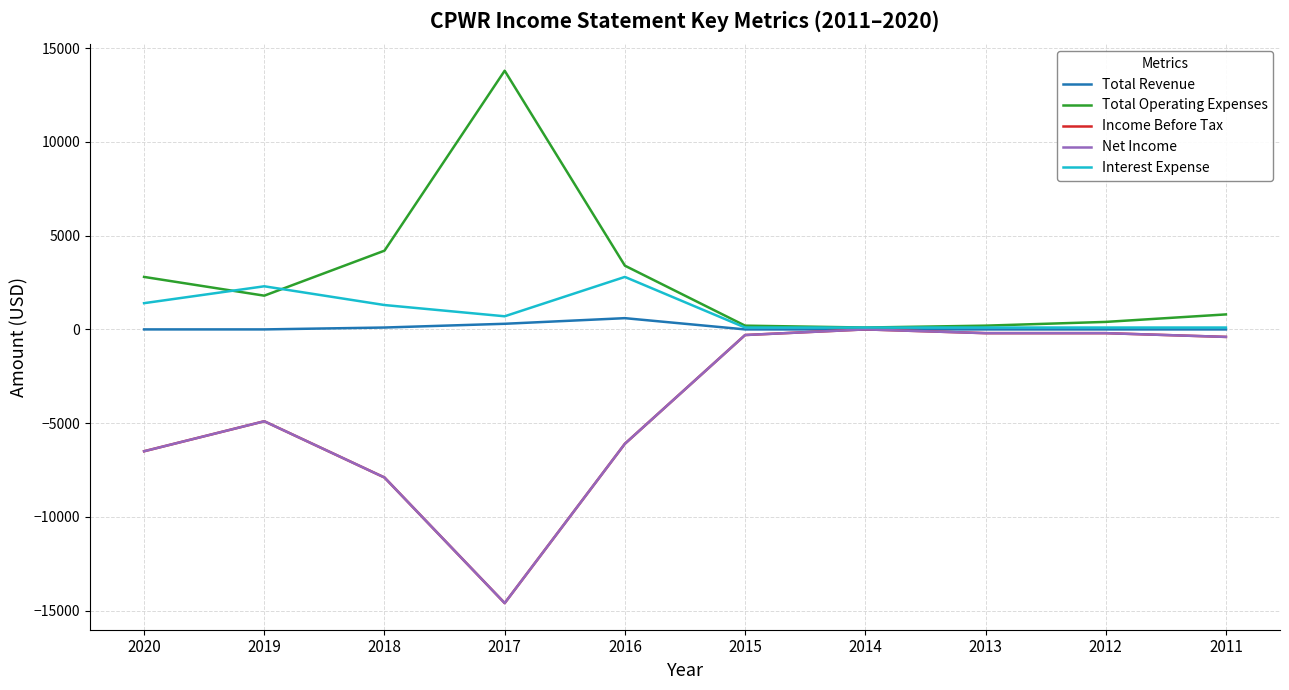

True or false: Income Before Tax and Interest Expense intersect in this chart.

False